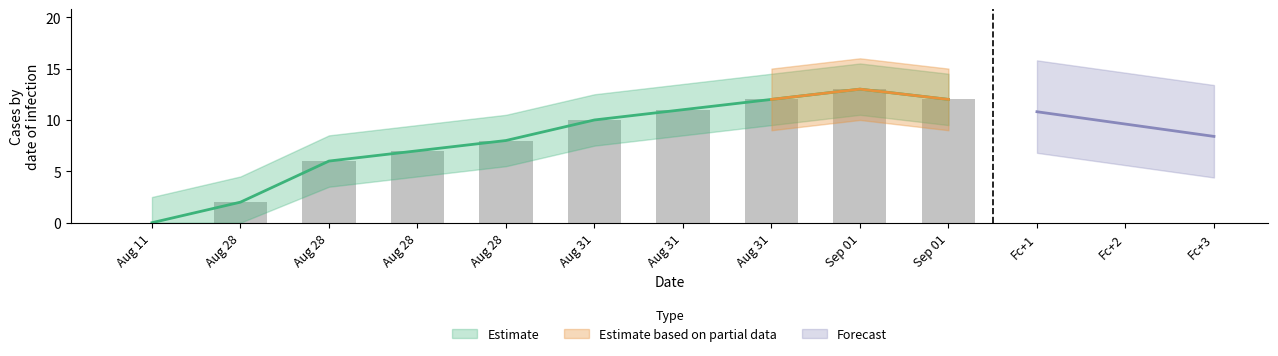

What is the difference between the maximum and second lowest values?

11